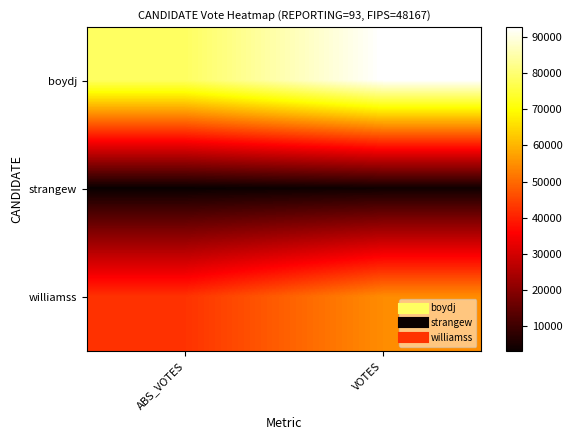

What is the difference between the highest and lowest values at VOTES?

88603